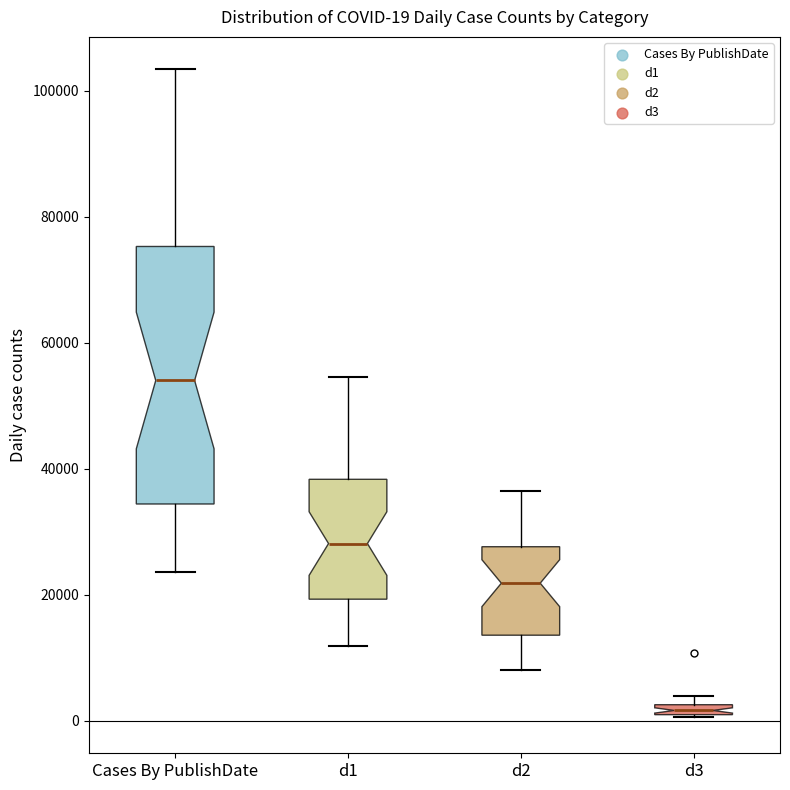

Comparing the boxes themselves (not the whiskers), which one is the tallest?

Cases By PublishDate